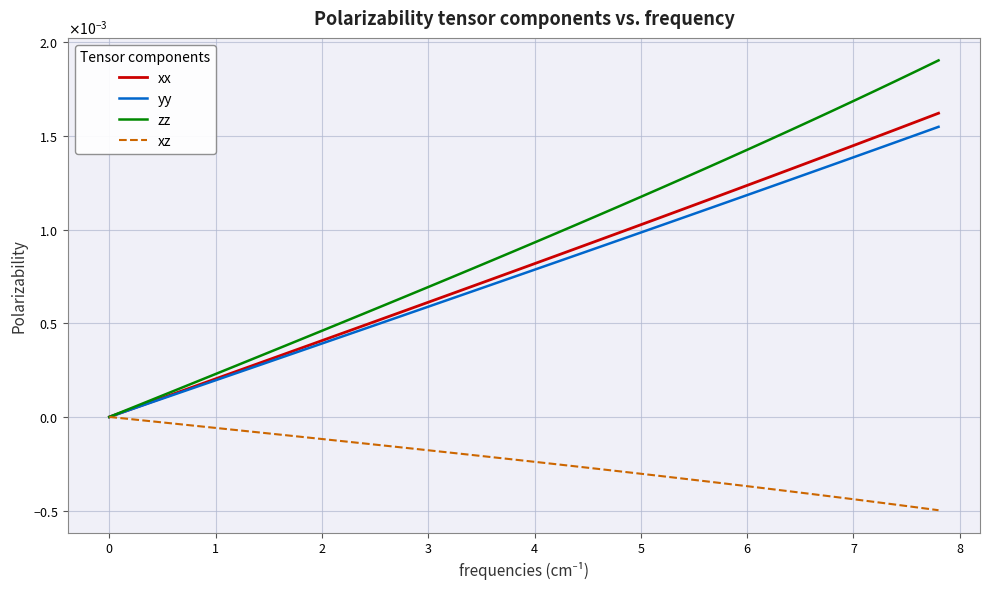

At how many categories does at least one series exceed 0?

39